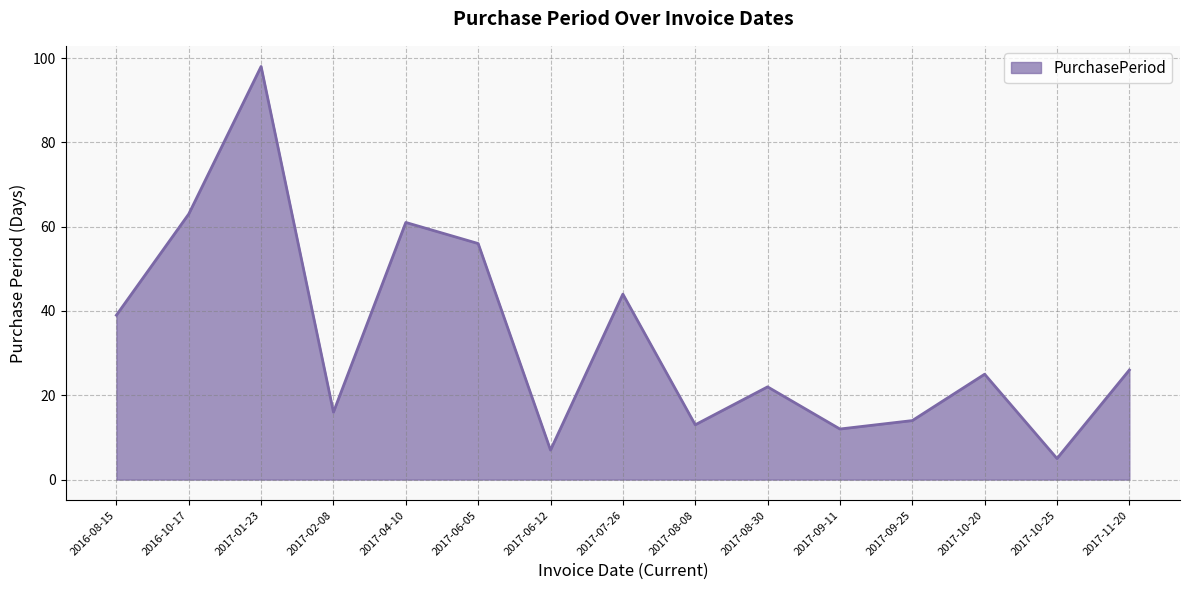

How many values are below 25?

7